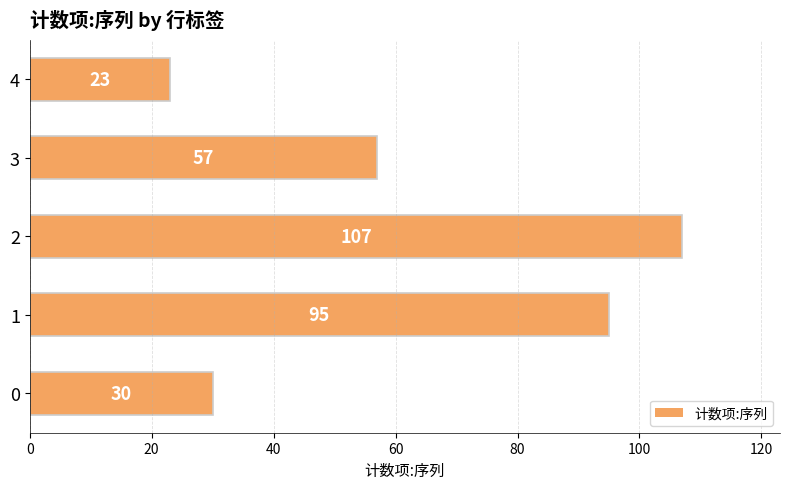

What is the maximum value shown in the chart?

107